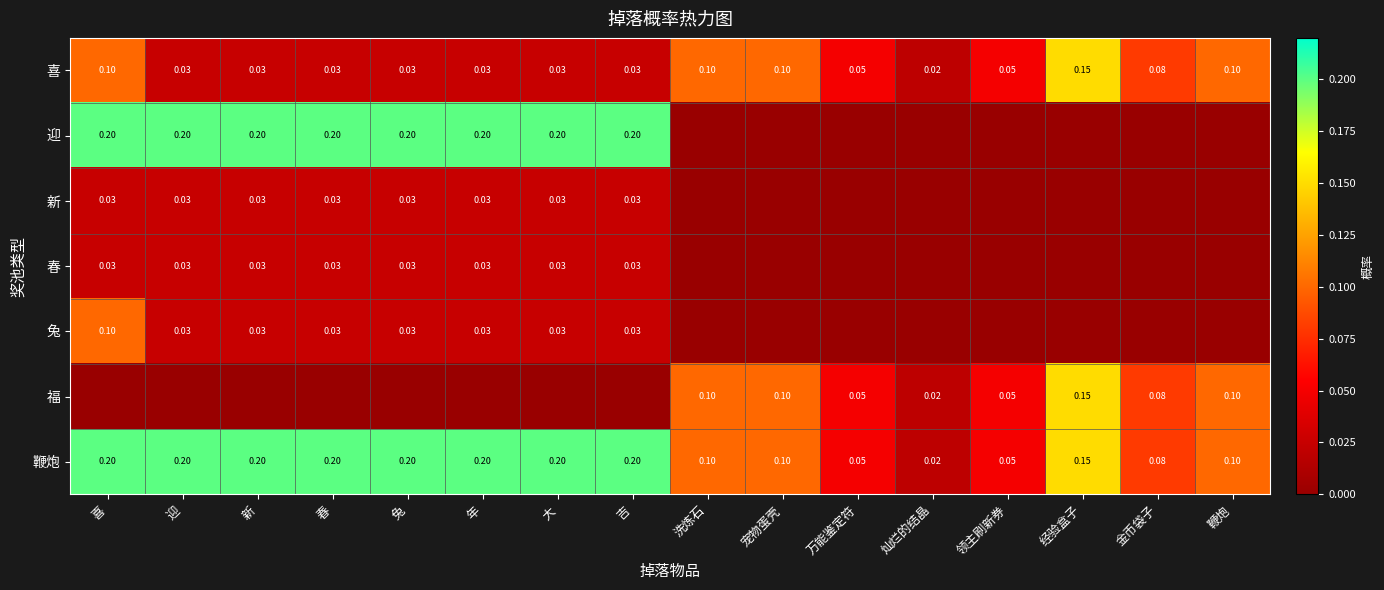

What is the sum of all 喜 values?

0.9